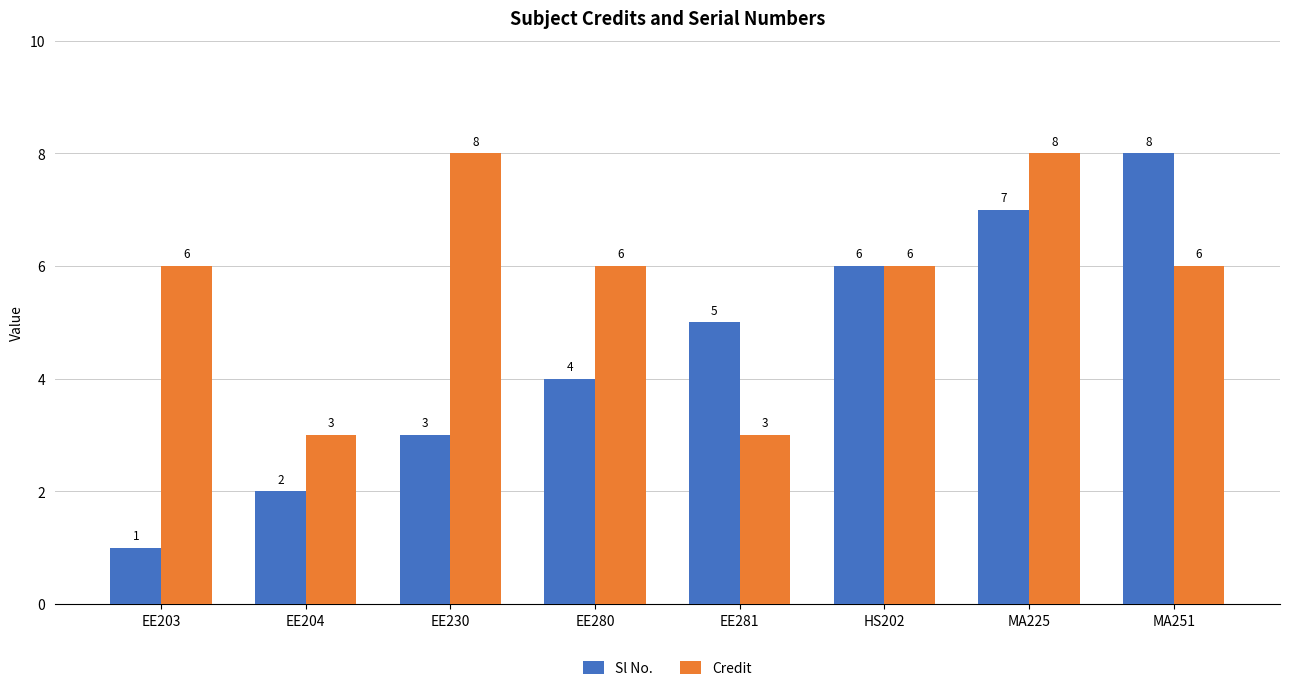

At which category is the sum across all series the highest?

MA225